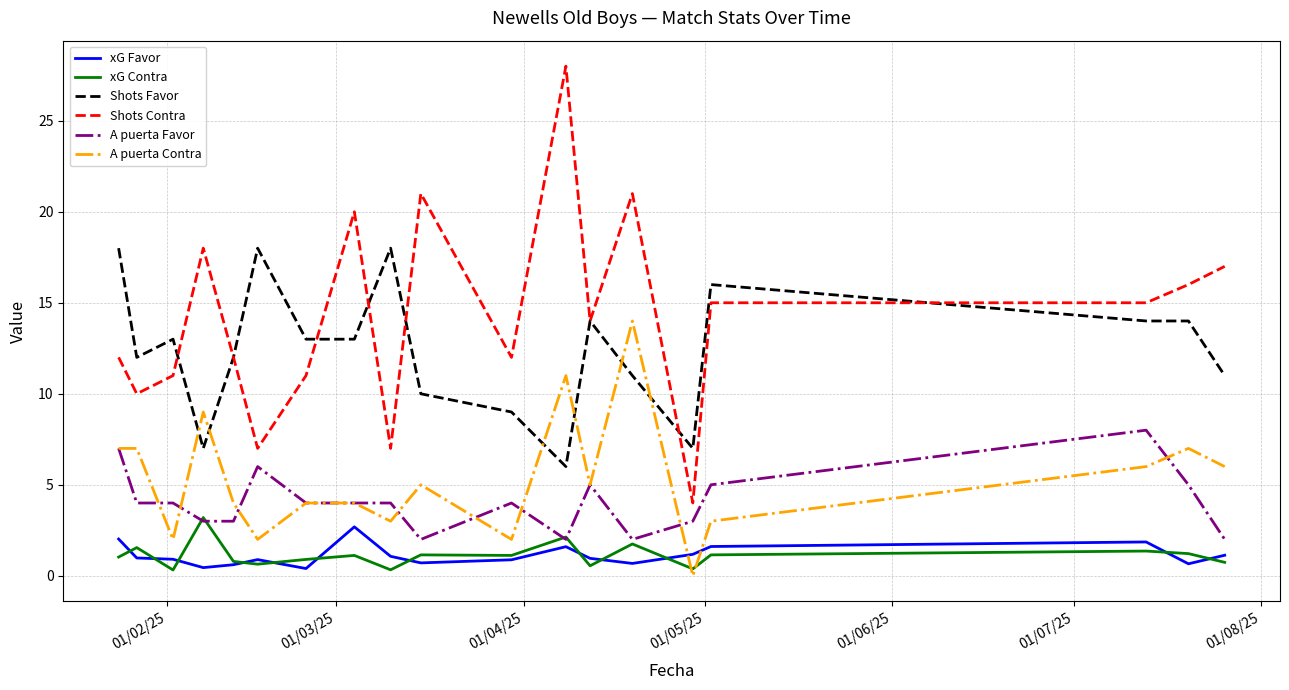

True or false: xG Contra and A puerta Contra cross at least once.

True